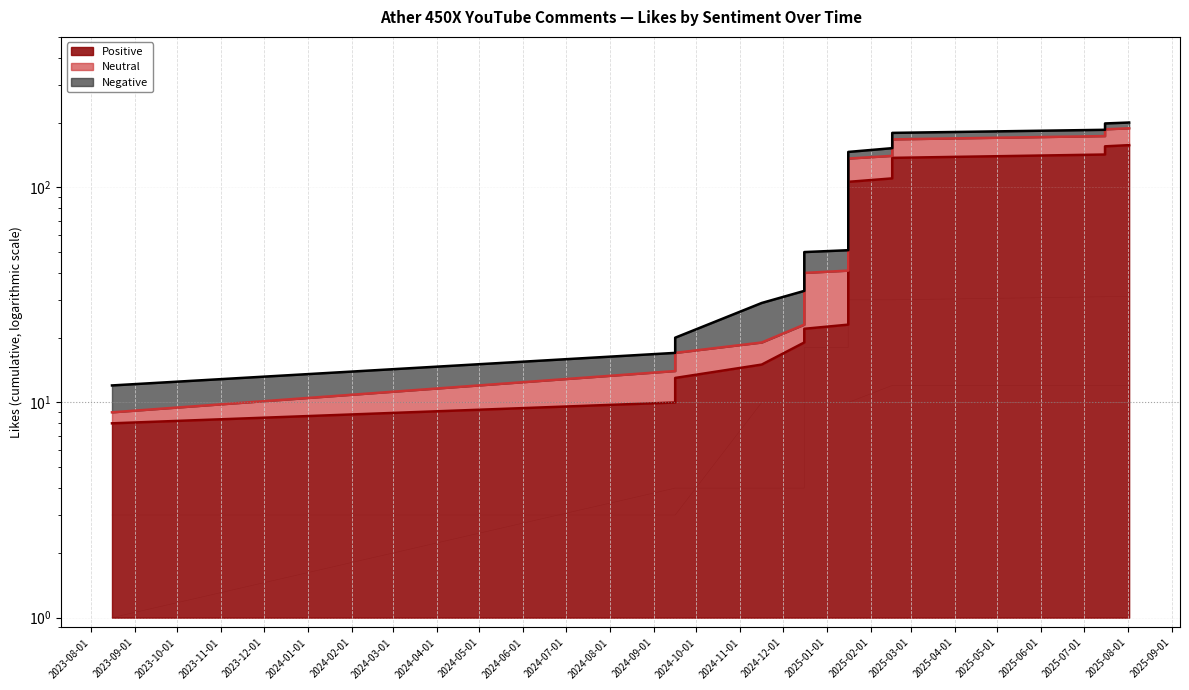

What is the label of the 3rd point from the right?

2025-01-01